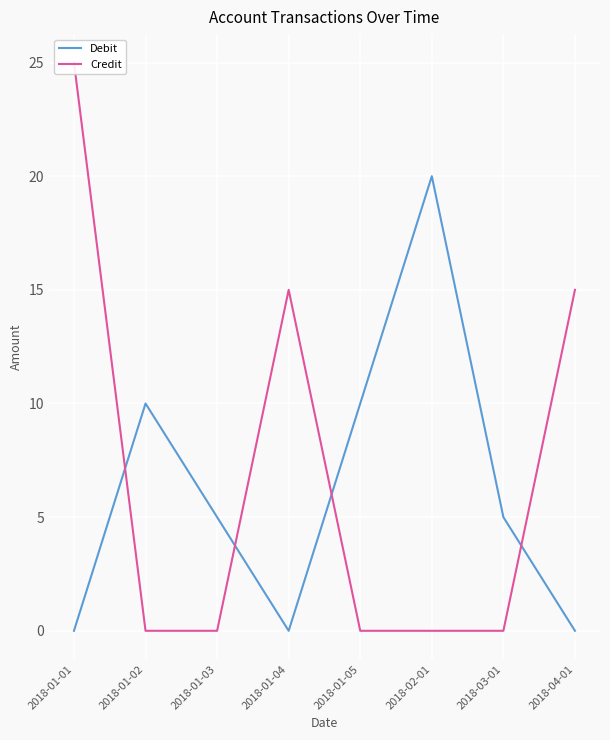

Which category has the highest value across all series?

2018-01-01